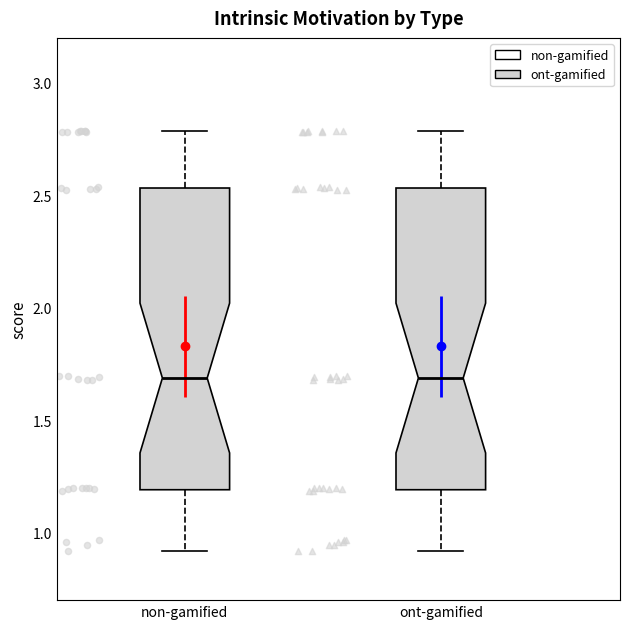

Reading left to right, read every box against the y-axis: the position of its median line, the range the box covers, and the ends of its whiskers. The values are not printed on the chart, so give them approximately, as read against the axis.

non-gamified: median 1.70, box 1.20 to 2.55, whiskers 0.90 to 2.80
ont-gamified: median 1.70, box 1.20 to 2.55, whiskers 0.90 to 2.80